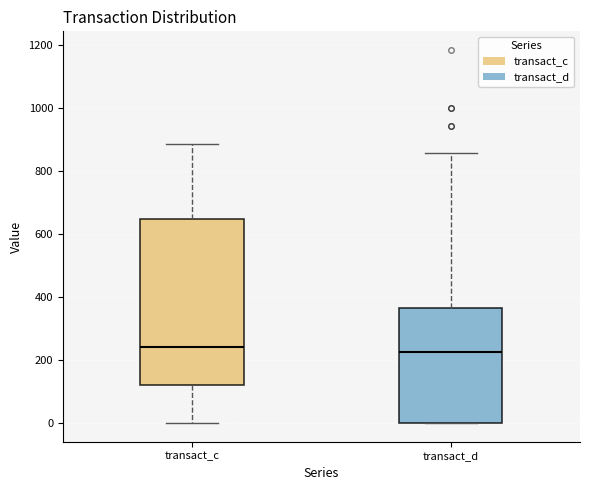

Where is the upper edge of the box for transact_c on the y-axis? The values are not printed on the chart, so give them approximately, as read against the axis.

660